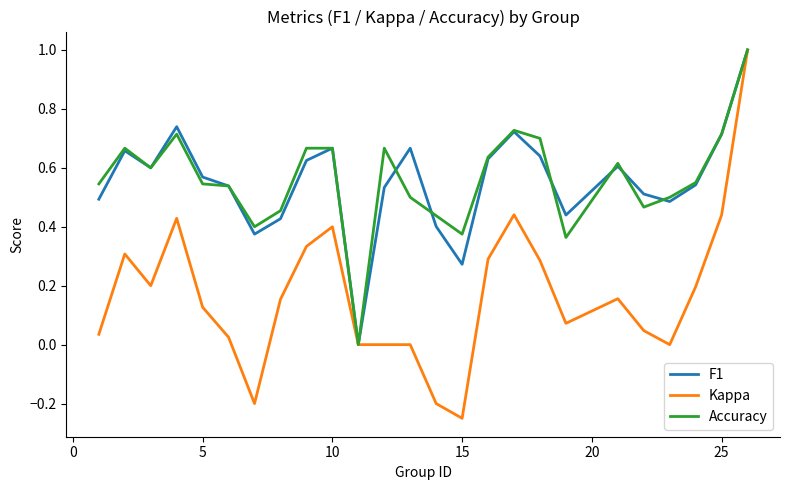

Which series has the largest range (max minus min)?

Kappa